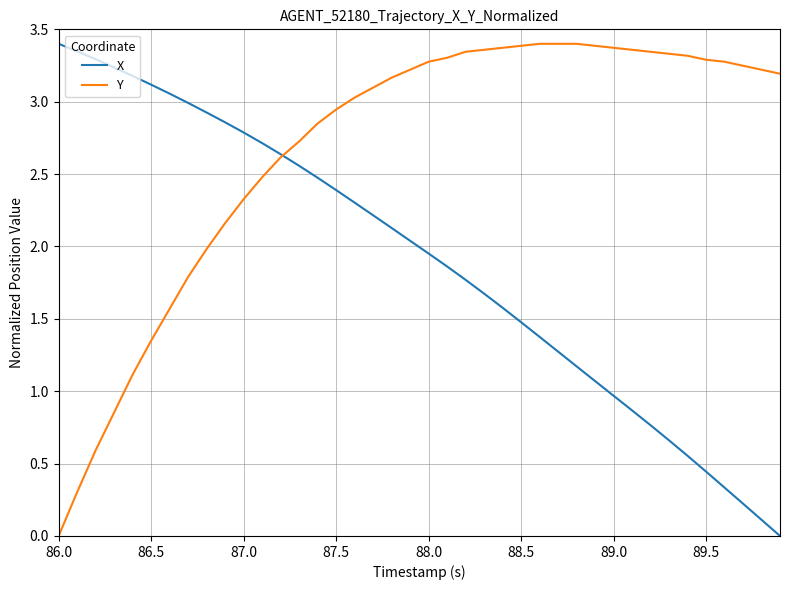

What are all the series names shown in the legend?

X, Y